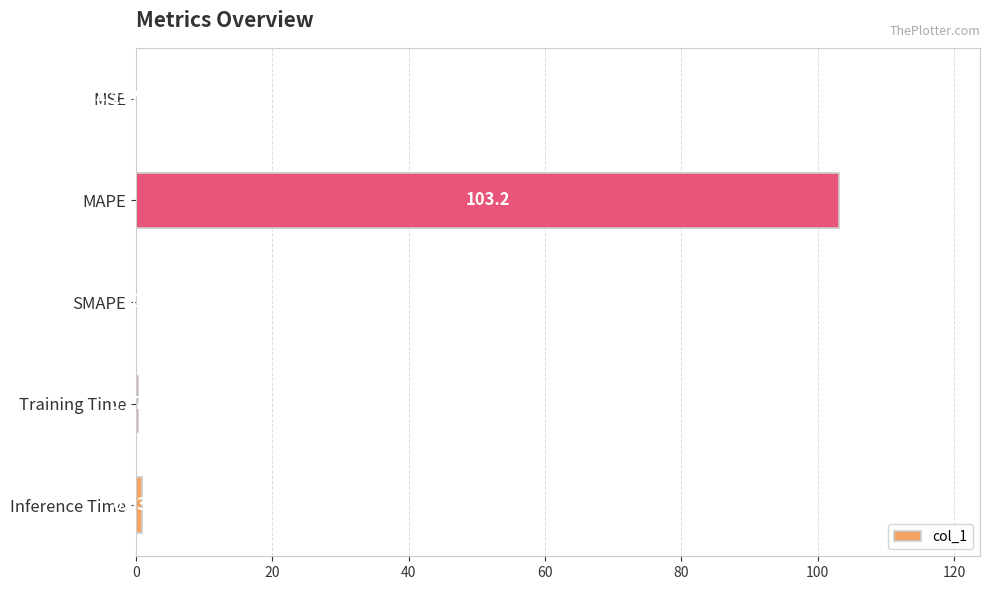

At which label is the value closest to 51?

Inference Time